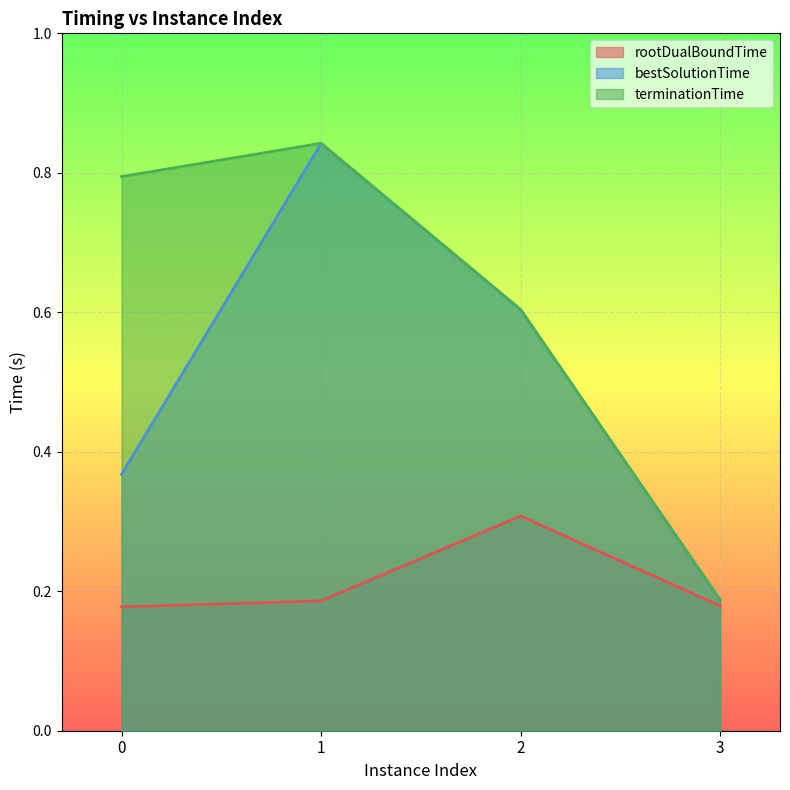

What is the sum of the terminationTime values at 2 and 0?

1.4